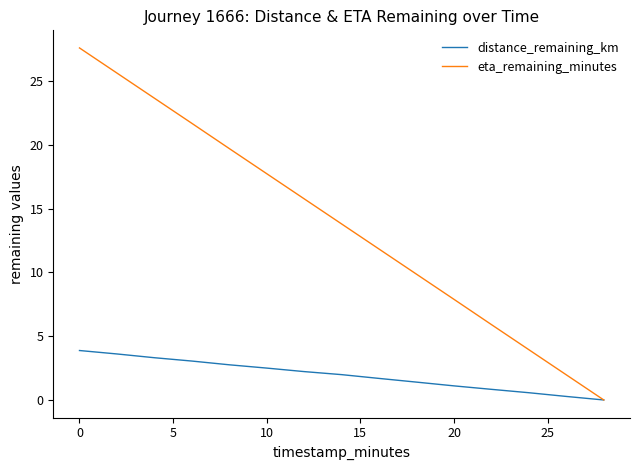

Which series has the largest total across all categories?

eta_remaining_minutes